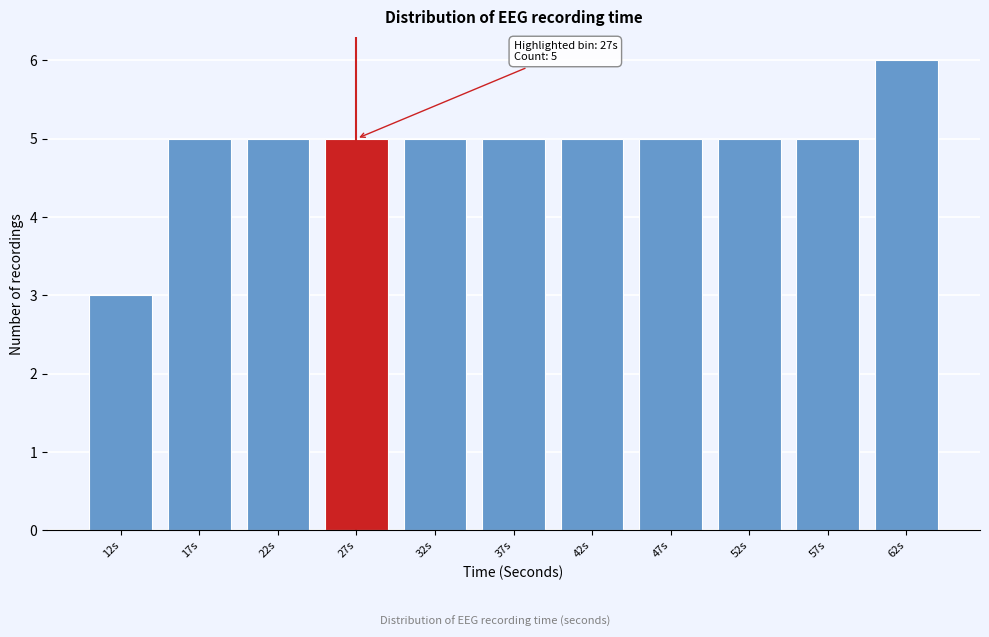

Reading left to right, what are all the values shown in this chart?

3	5	5	5	5	5	5	5	5	5	6